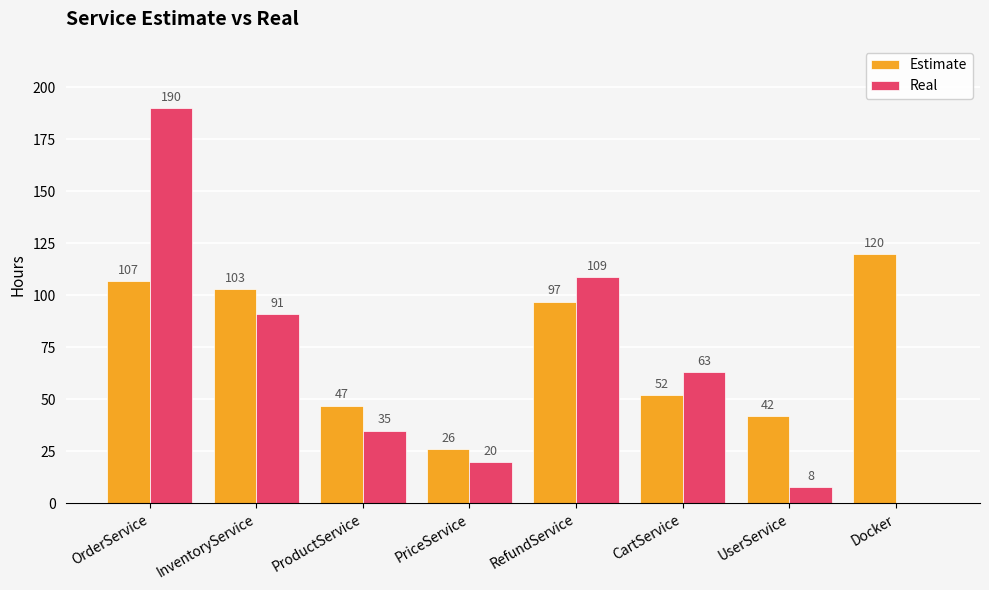

At which label does Real first exceed 63?

OrderService